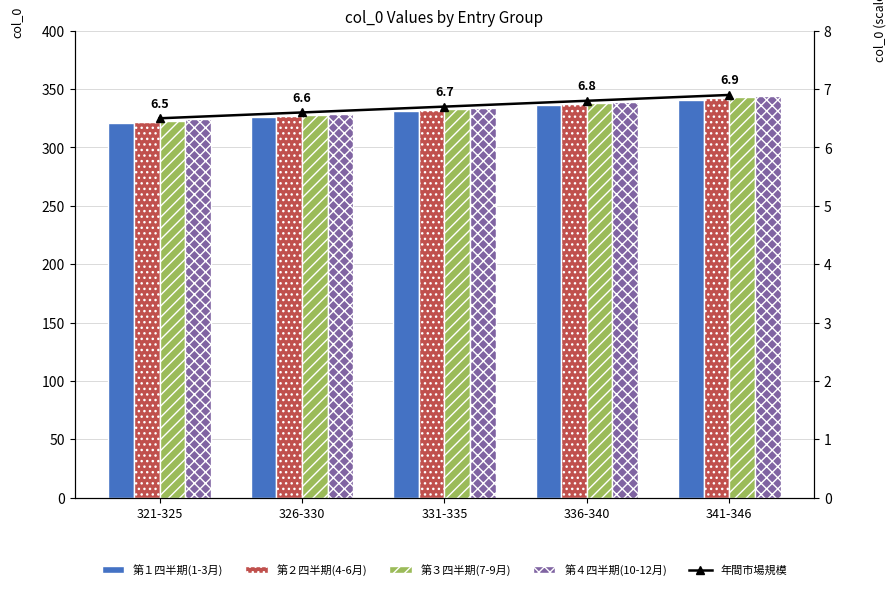

What is the difference between the second highest and minimum values in the 第１四半期(1-3月) series?

15.0